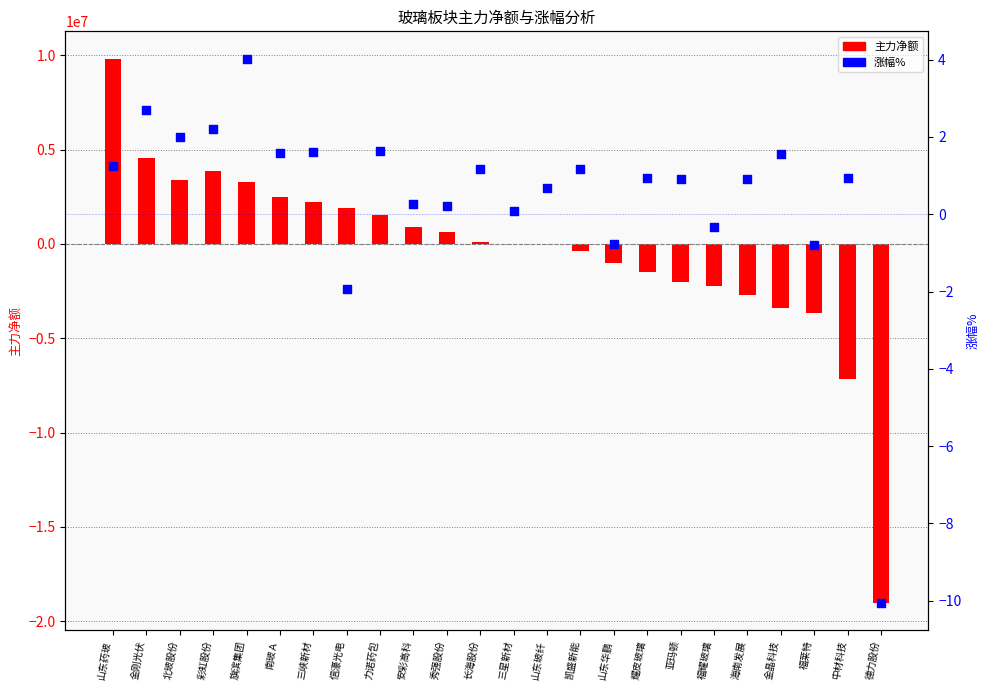

What are all the series names shown in the legend?

主力净额, 涨幅%